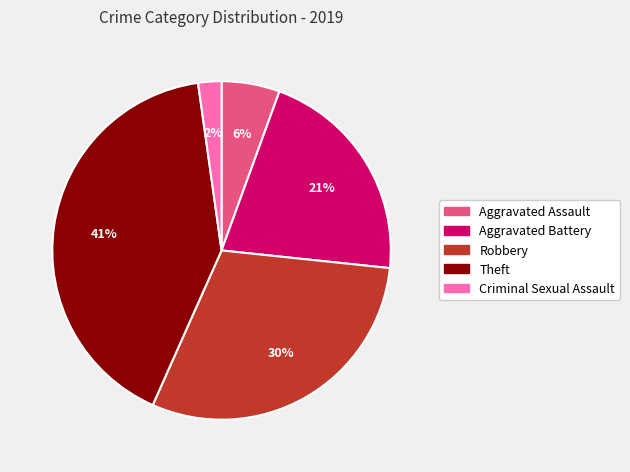

Rank the categories by value from lowest to highest.

Criminal Sexual Assault, Aggravated Assault, Aggravated Battery, Robbery, Theft